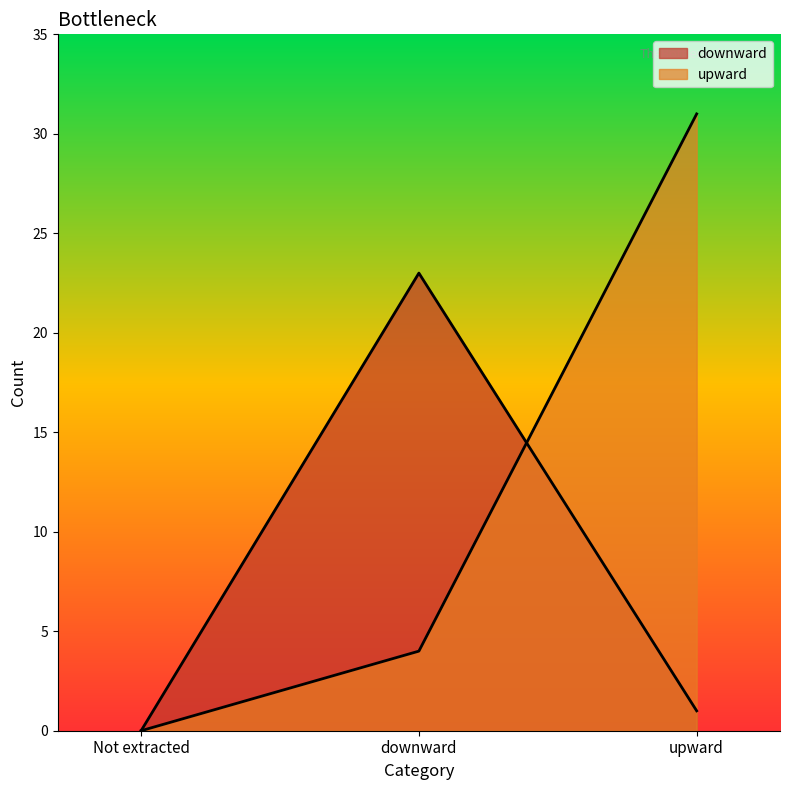

What is the difference between the maximum and minimum values in the upward series?

31